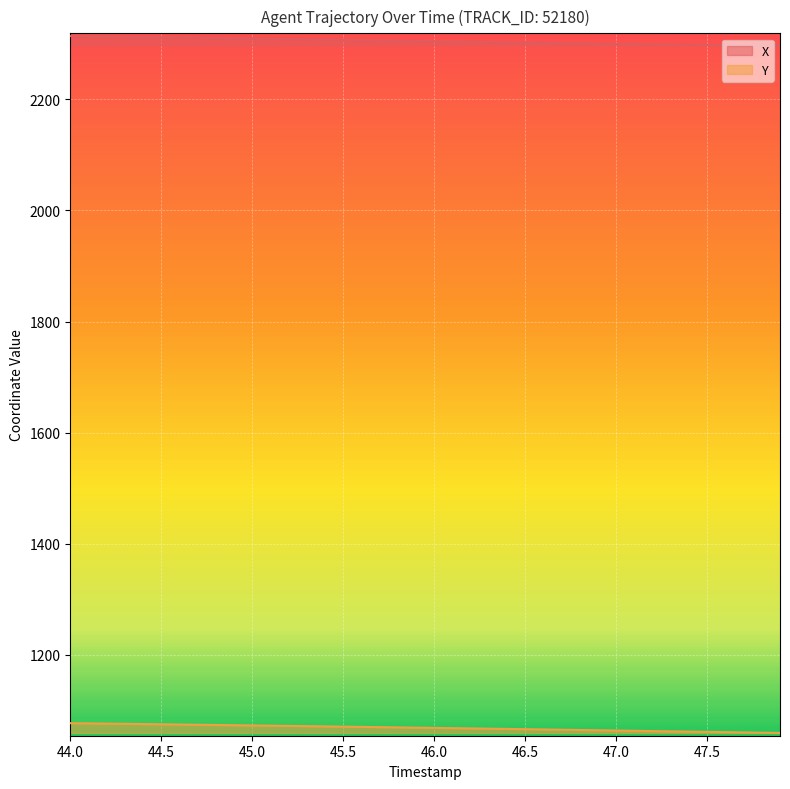

What is the difference between the maximum and minimum values in the X series?

16.7